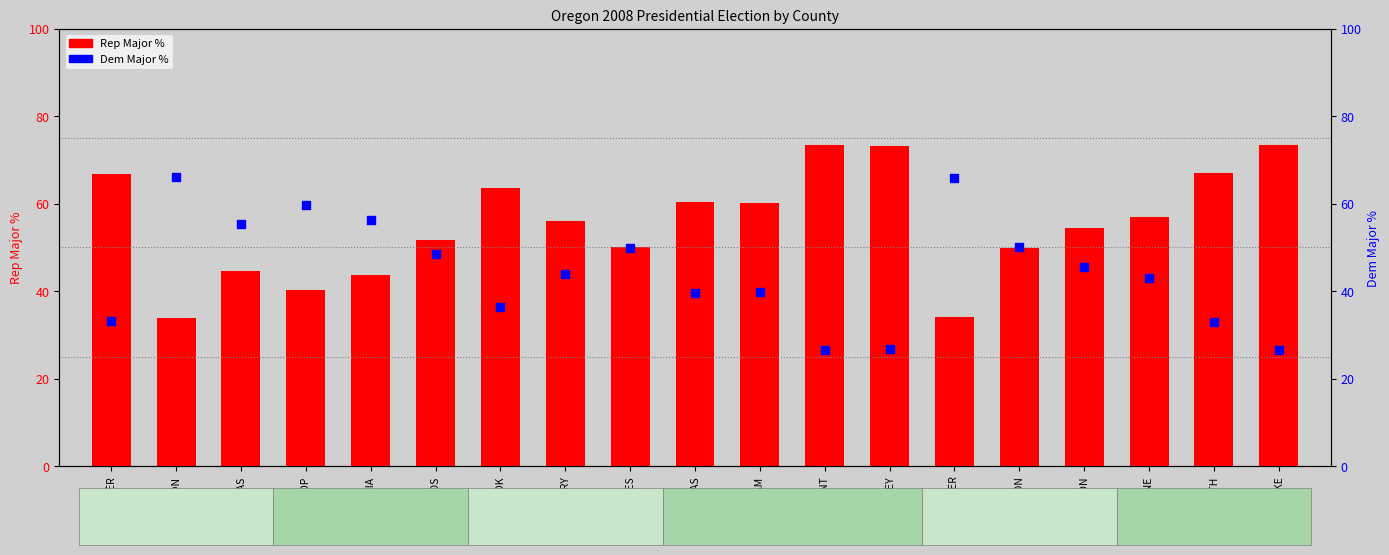

At which category is the sum across all series the highest?

BAKER